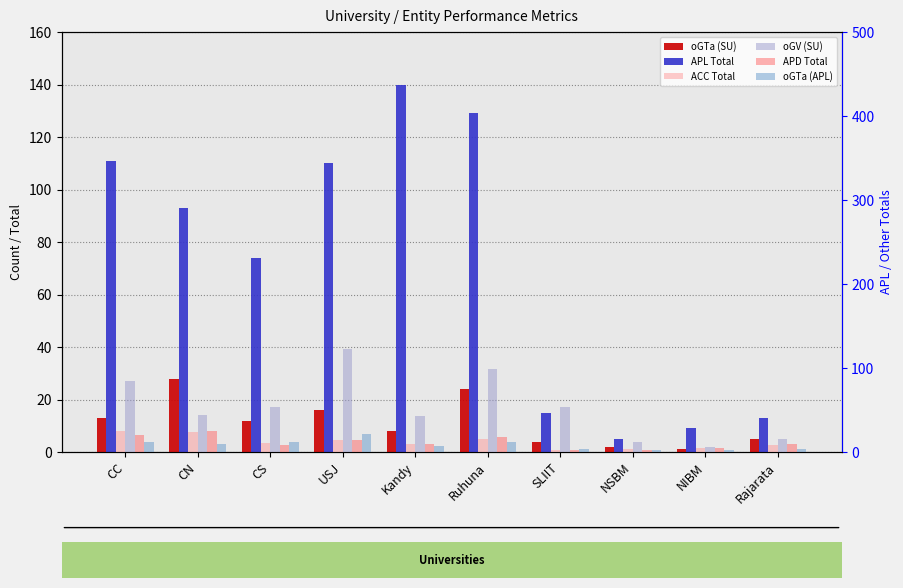

At which category is the sum across all series the highest?

USJ